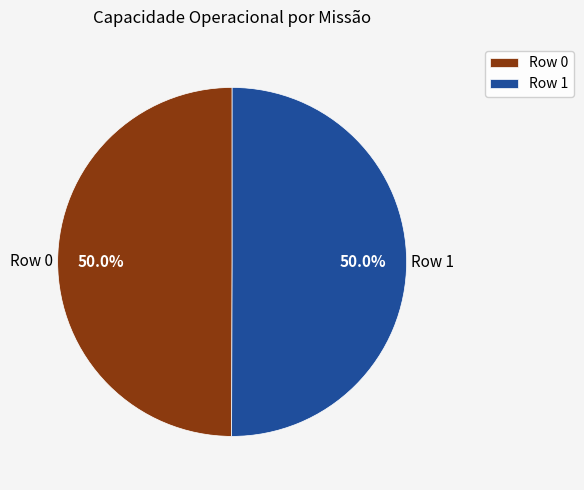

The Row 1 slice represents 38% of the pie. True or false?

False